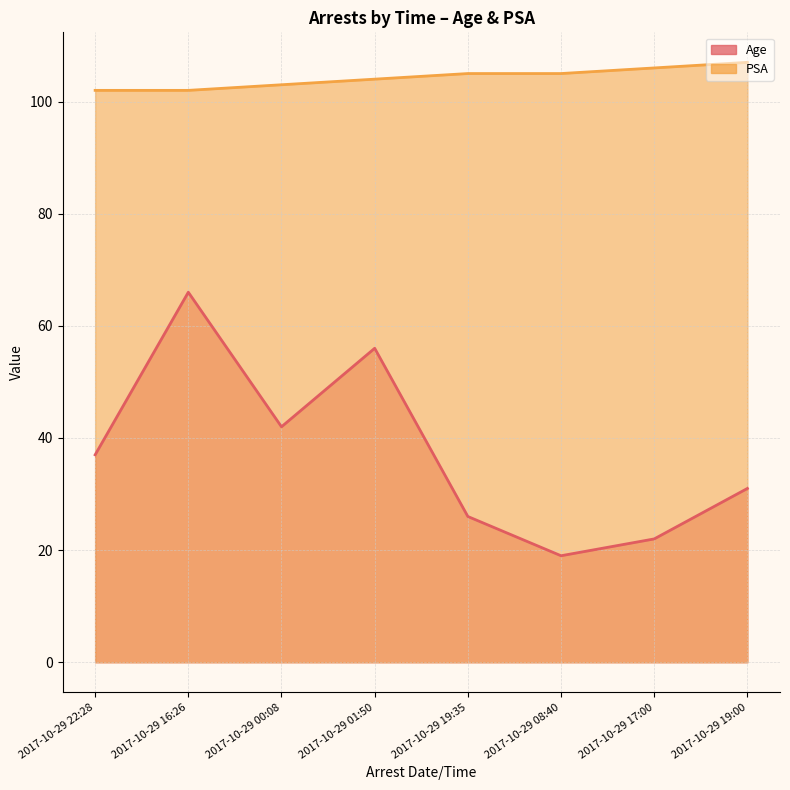

Where does the Age series first go above 37?

2017-10-29 16:26